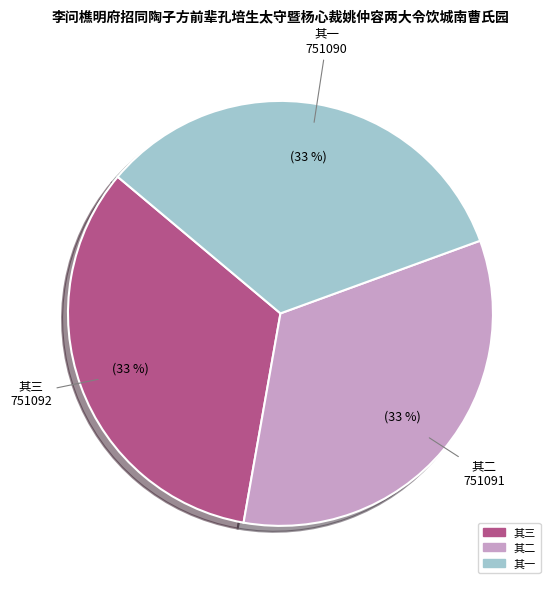

How many segments does this pie chart have?

3